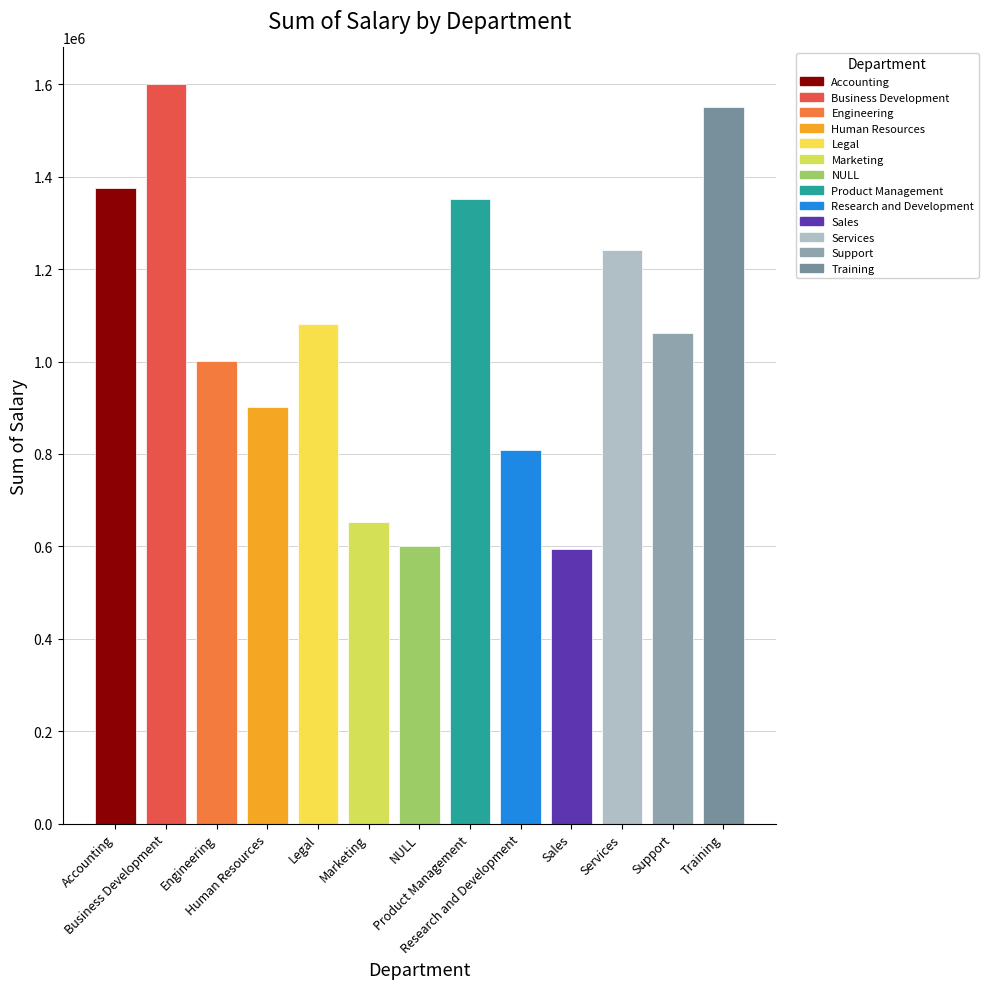

Which label corresponds to the largest value in the chart?

Business Development